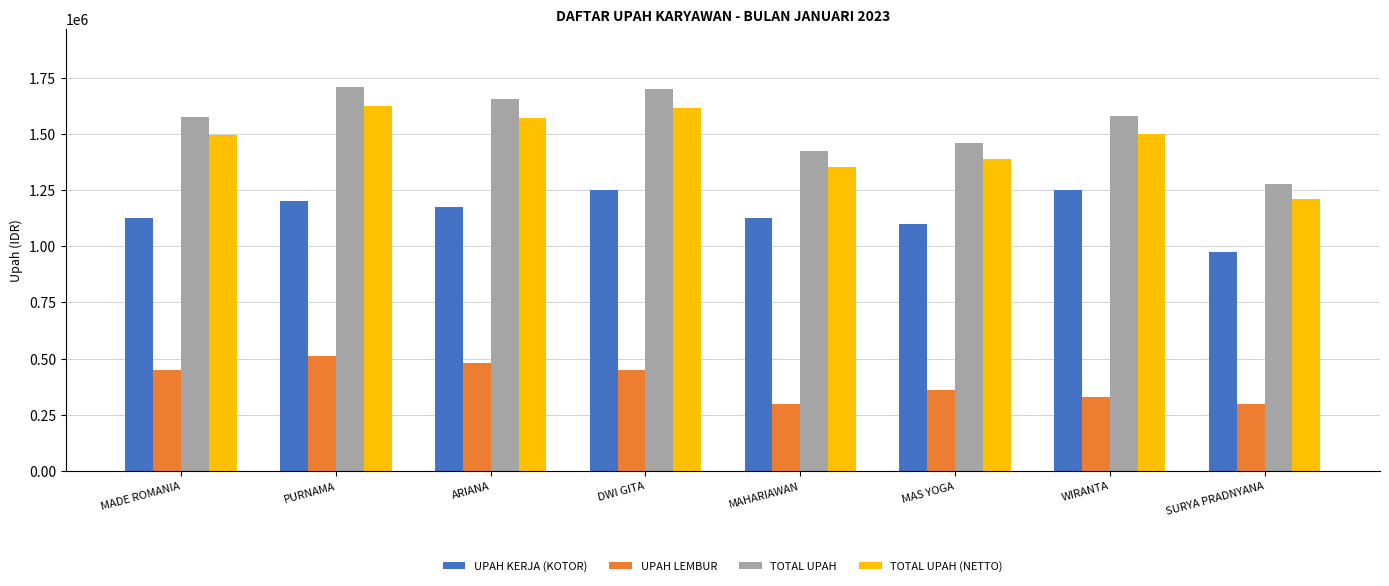

What is the total value across all series at MADE ROMANIA?

4646250